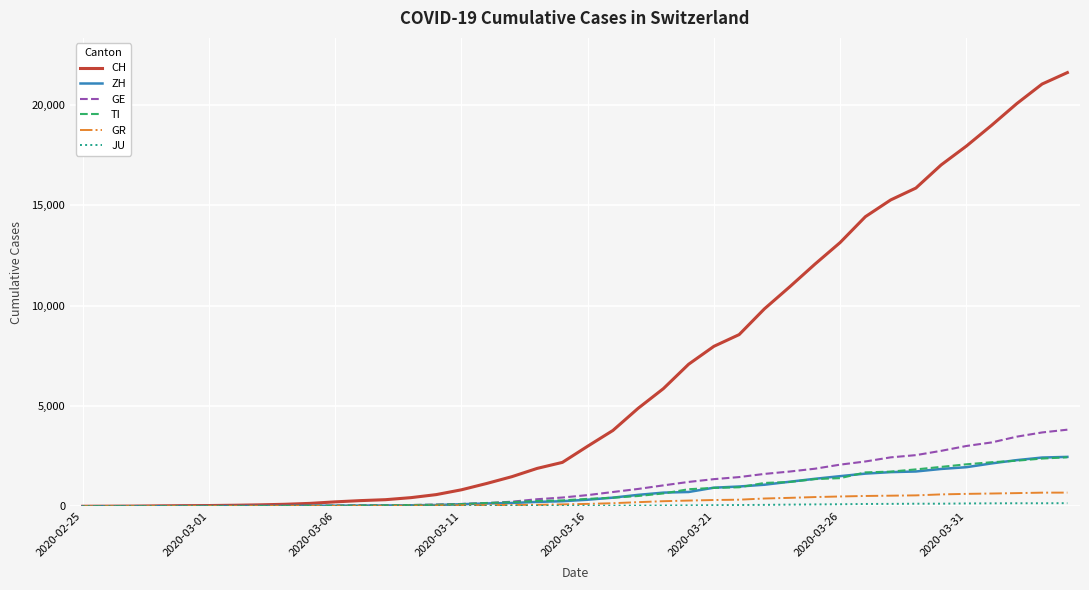

What is the highest value of the ZH series?

2461